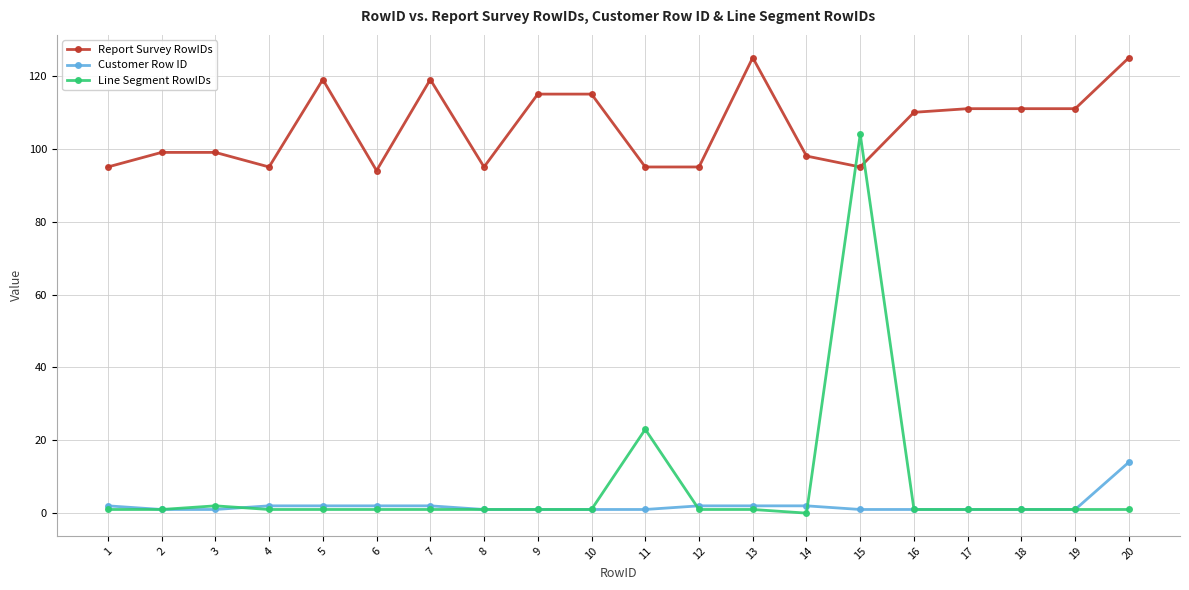

Rank the series by their maximum value, from highest to lowest.

Report Survey RowIDs, Line Segment RowIDs, Customer Row ID